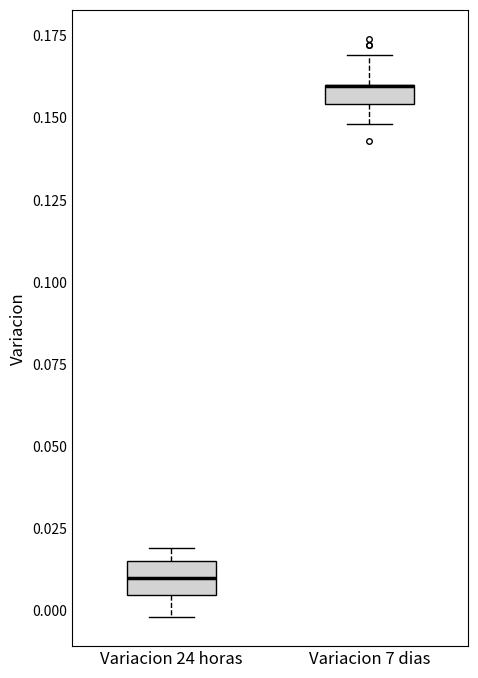

Where is the upper edge of the box for Variacion 24 horas on the y-axis? The values are not printed on the chart, so give them approximately, as read against the axis.

0.015